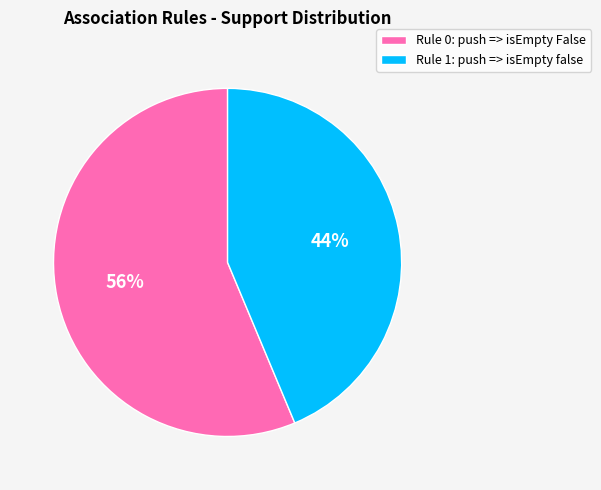

Between Rule 1: push => isEmpty false and Rule 0: push => isEmpty False, which is larger?

Rule 0: push => isEmpty False